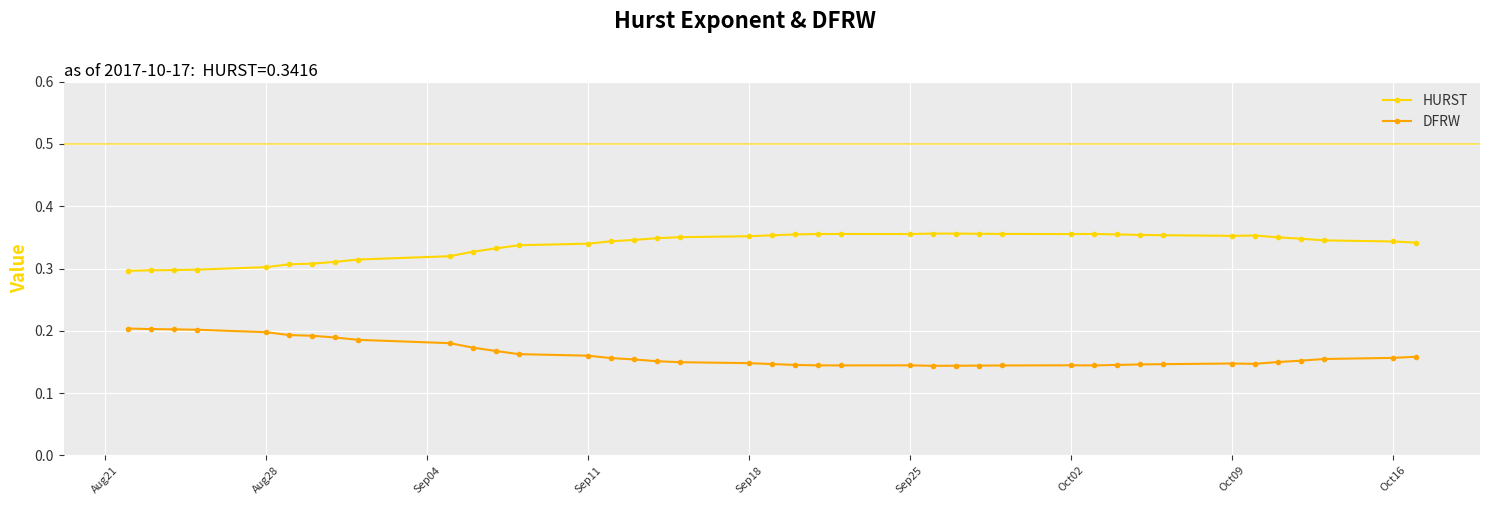

What are all the series names shown in the legend?

HURST, DFRW